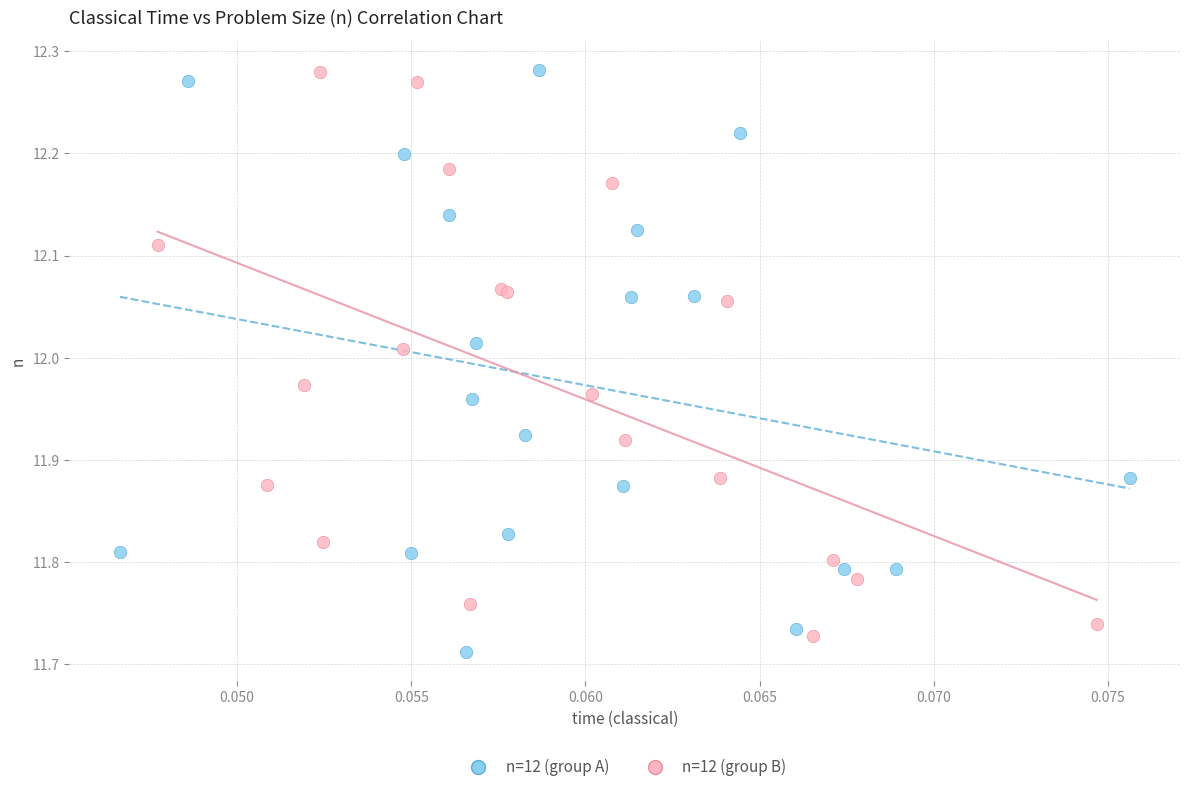

What are all the series names shown in the legend?

n=12 (group A), n=12 (group B)